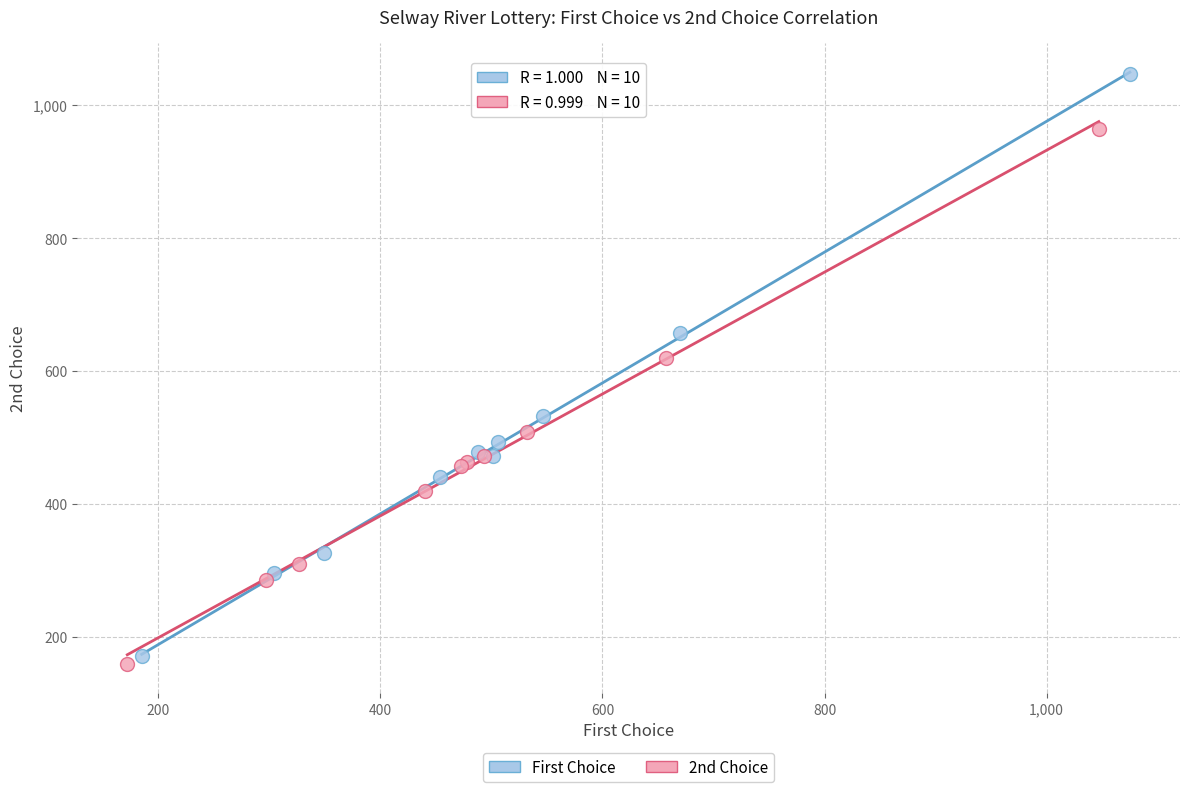

Which series has the largest Y range (max minus min)?

First Choice